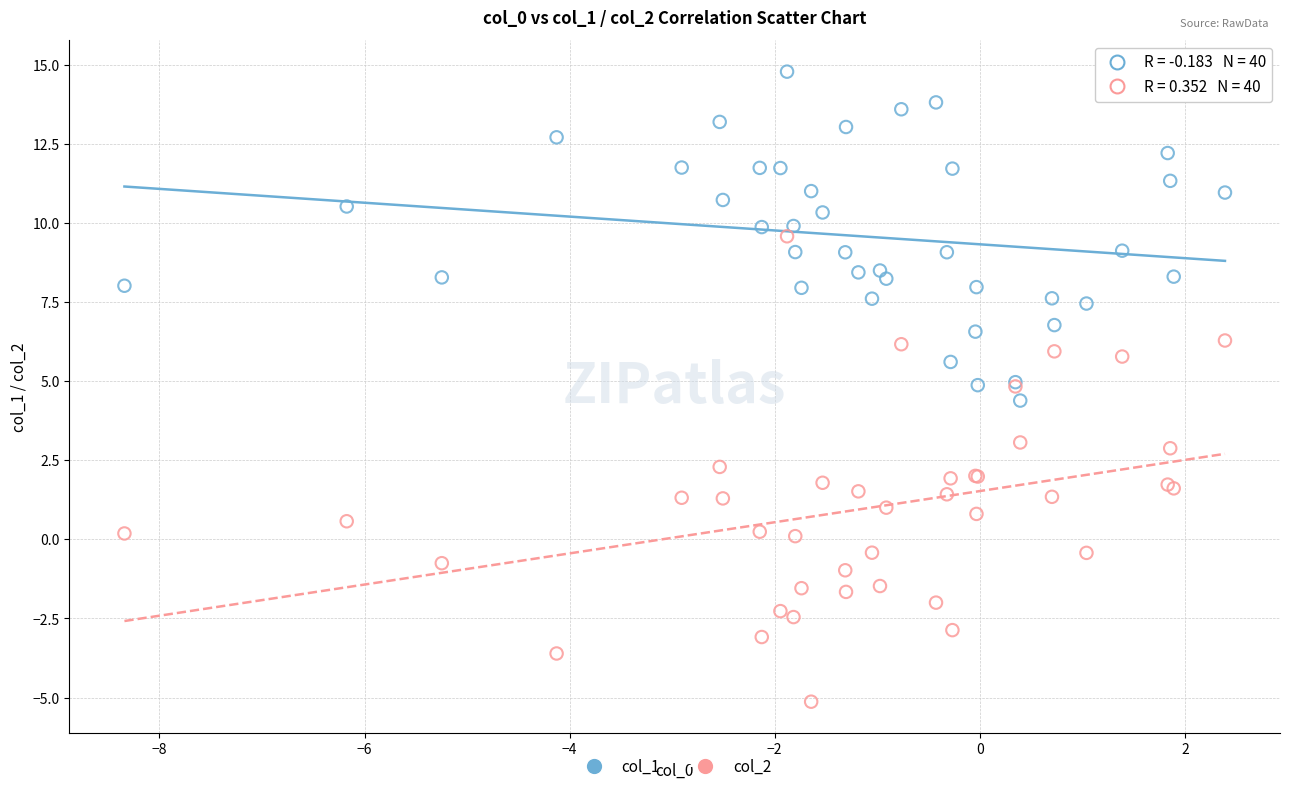

Which series reaches the maximum Y coordinate?

col_1